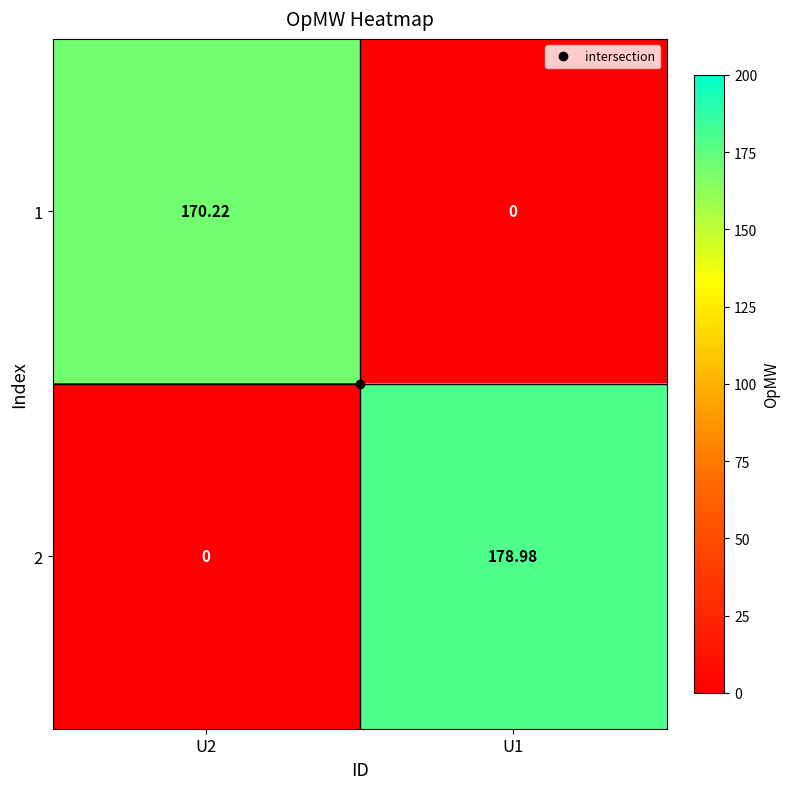

How many data points does each series have?

2